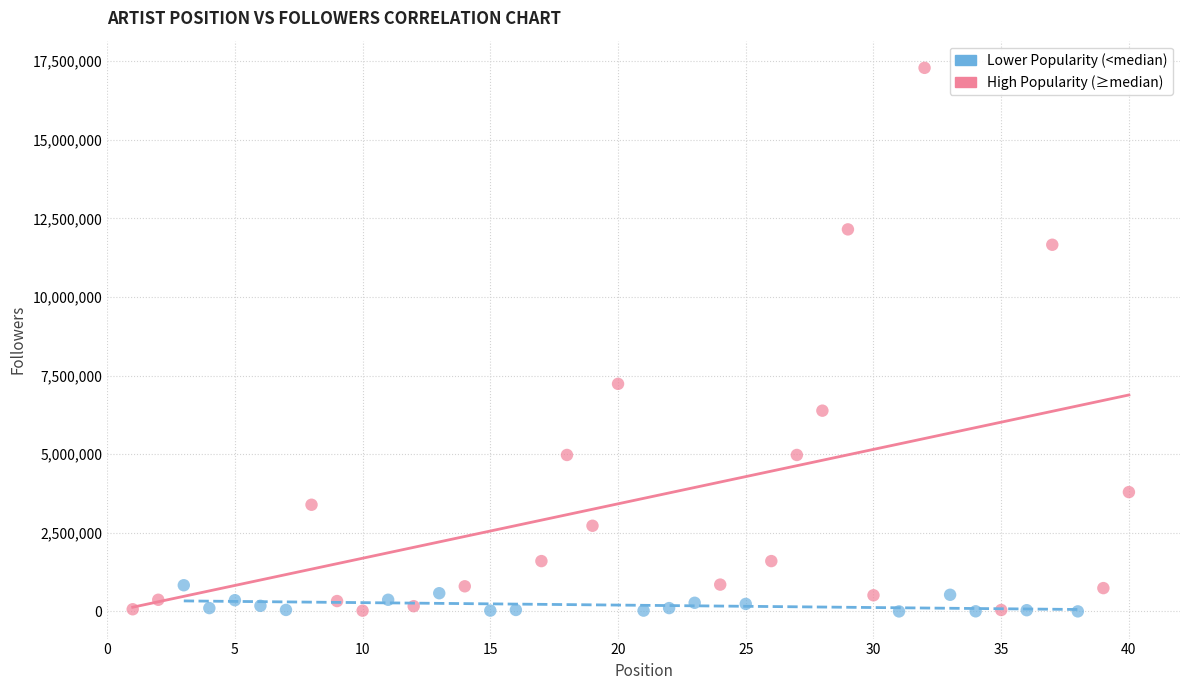

Which series has the widest spread of Y values?

High Popularity (≥median)